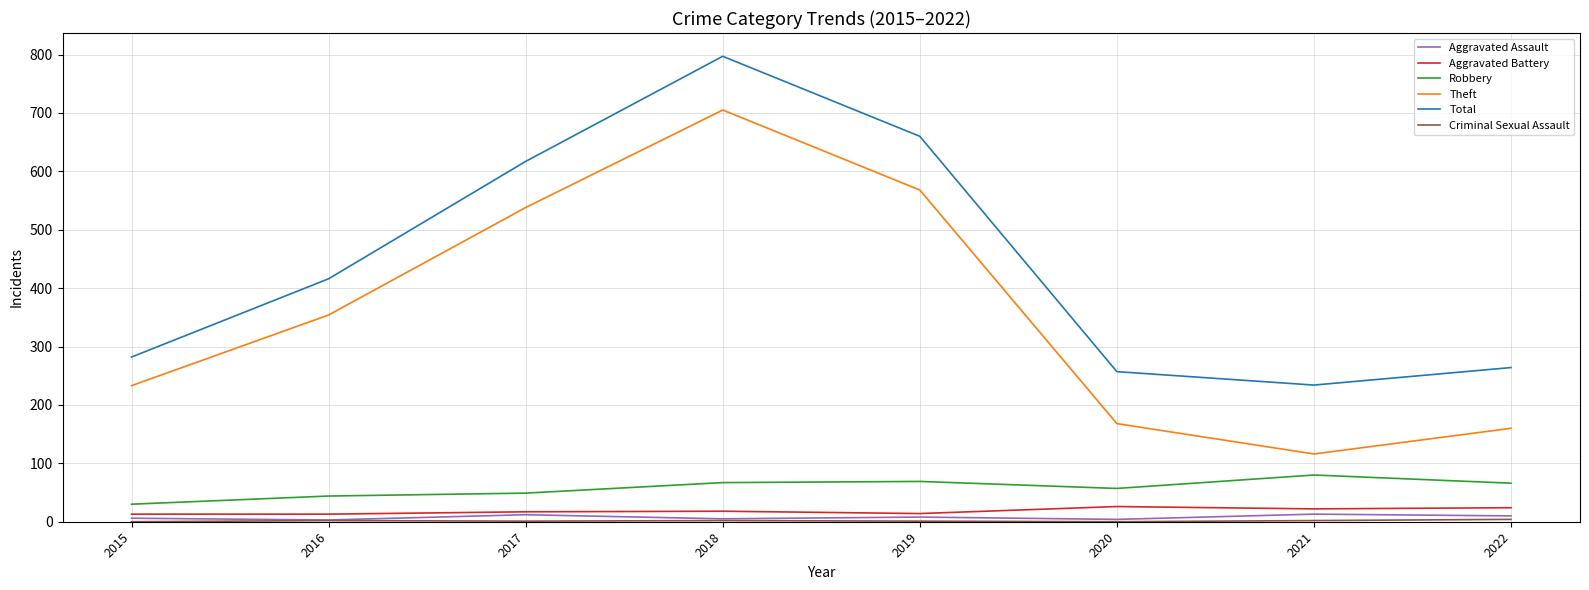

What is the total value across all series at 2015?

564